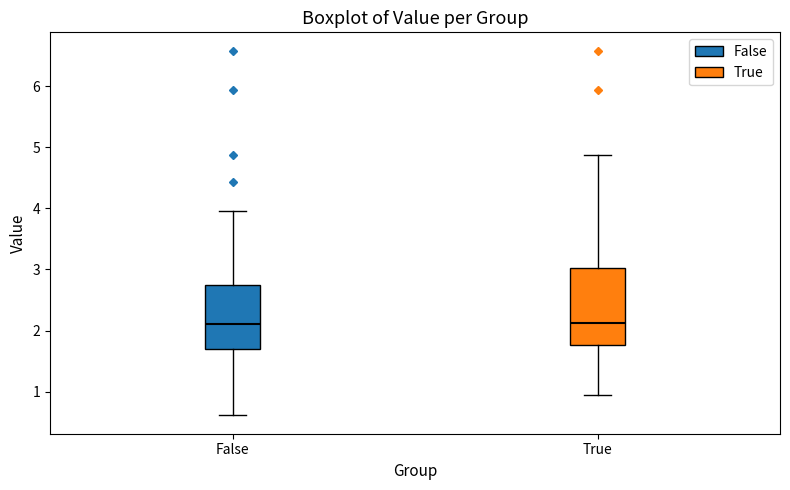

Reading left to right, transcribe this box plot: for each box, give where its median line is, the range the box spans, and where its two whiskers end, as read against the y-axis. The values are not printed on the chart, so give them approximately, as read against the axis.

False: median 2.1, box 1.7 to 2.7, whiskers 0.6 to 4.0
True: median 2.1, box 1.8 to 3.0, whiskers 0.9 to 4.9